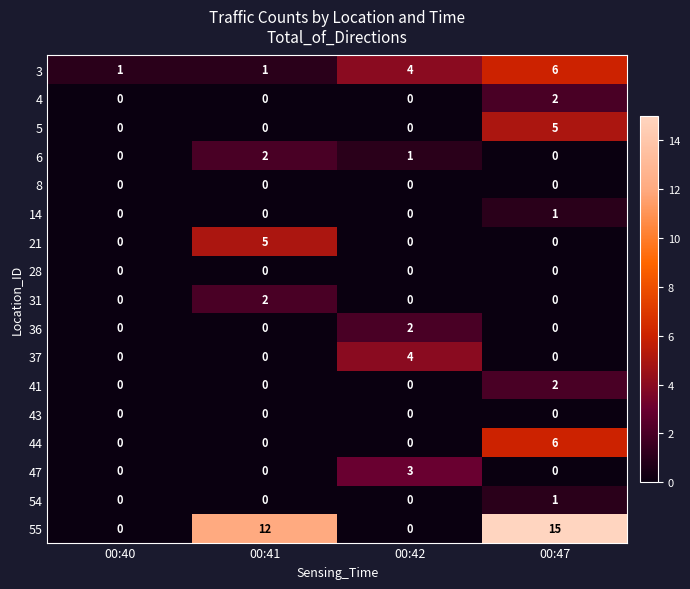

What is the greatest value displayed?

15